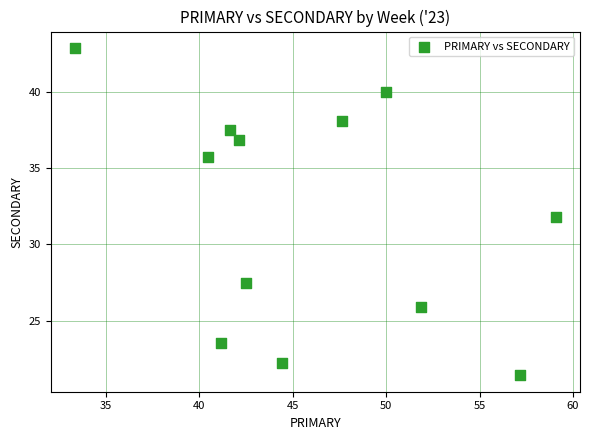

What is the average X value?

46.0